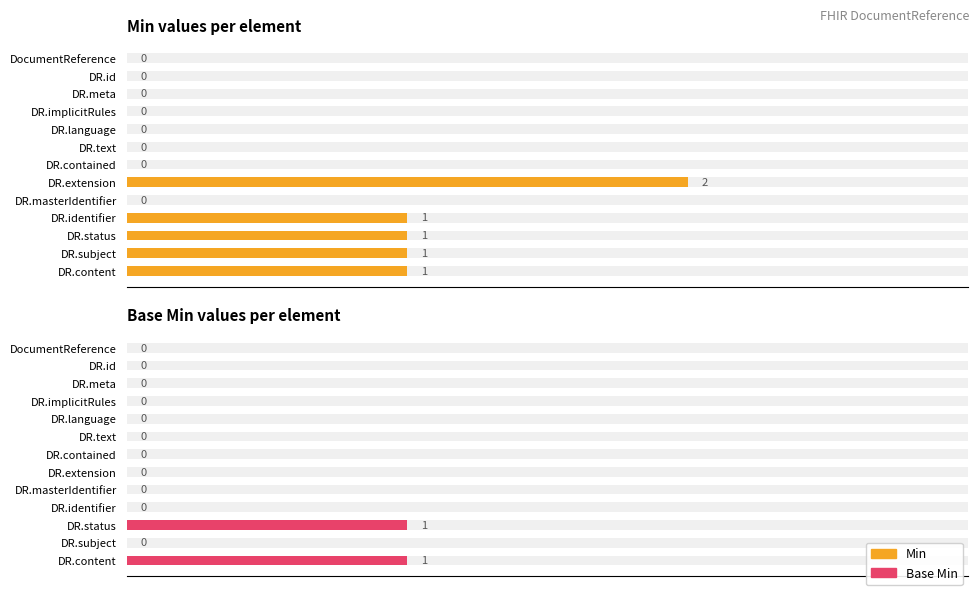

Reading left to right, extract all data points from this chart.

Min: 0	0	0	0	0	0	0	2	0	1	1	1	1
Base Min: 0	0	0	0	0	0	0	0	0	0	1	0	1